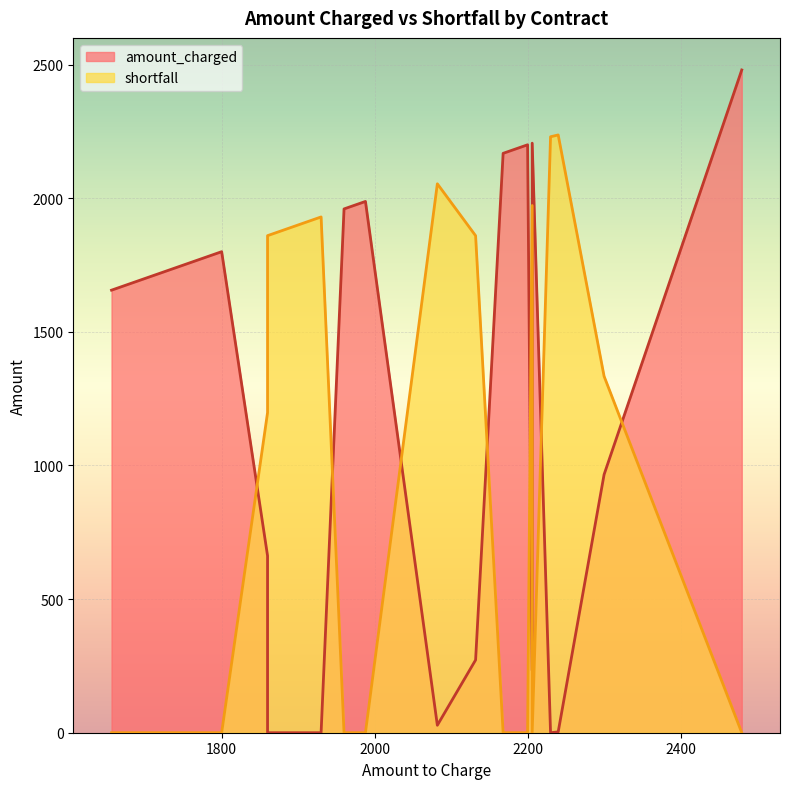

What is the sum of the amount_charged values at pbl00010 and pbl00014?

4260.0